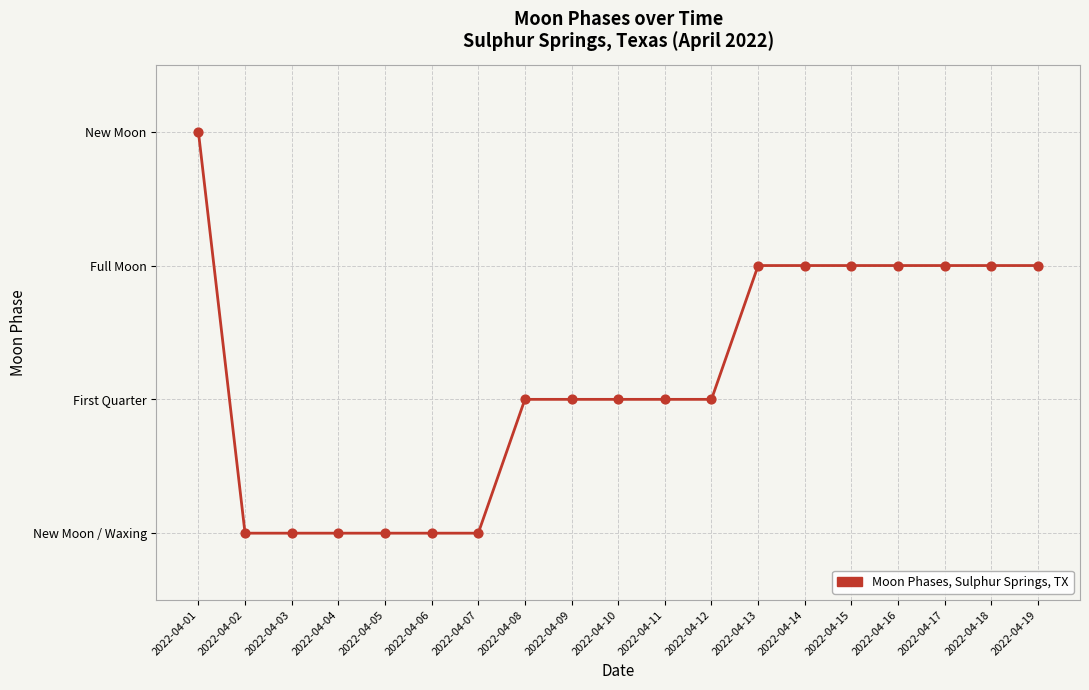

Between 2022-04-13 and 2022-04-09, which is larger?

2022-04-13